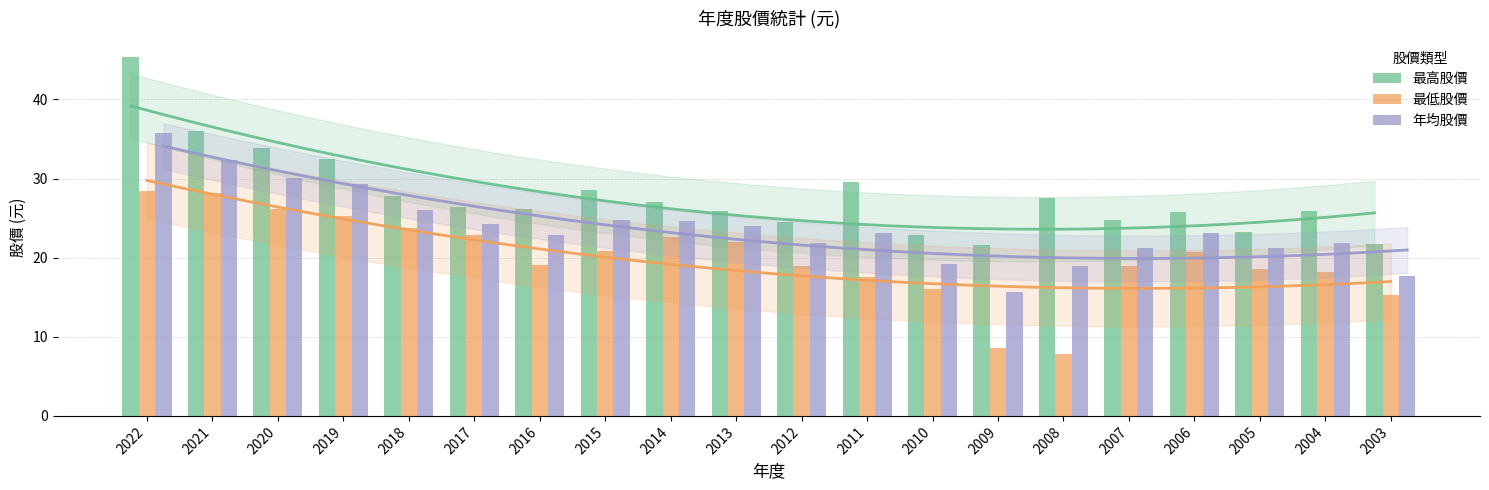

At which label does 最高股價 reach its minimum?

2009